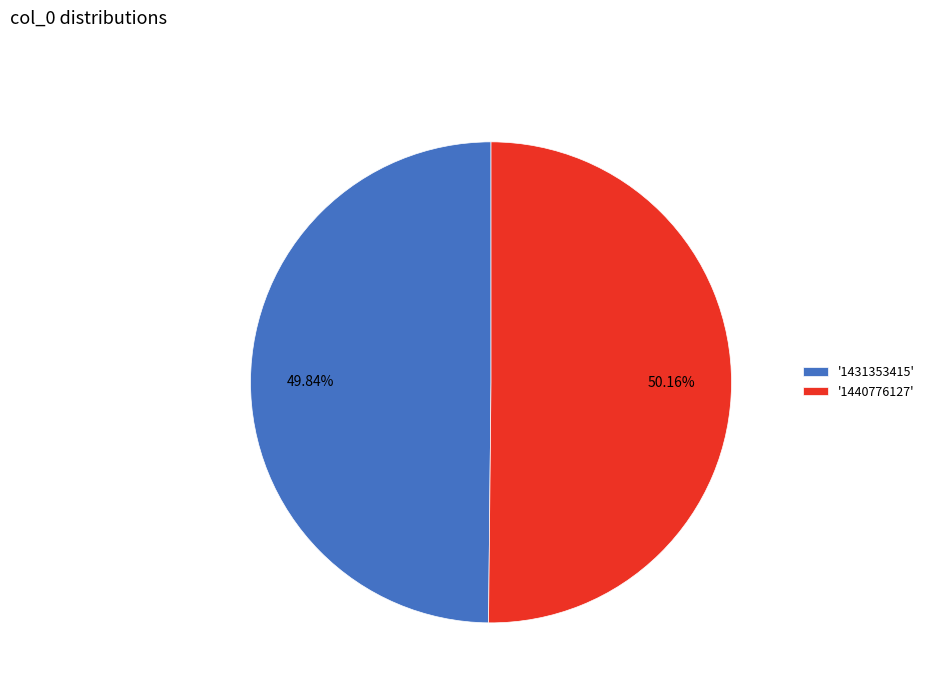

What is the ratio of the value at '1431353415' to the value at '1440776127'?

1.0